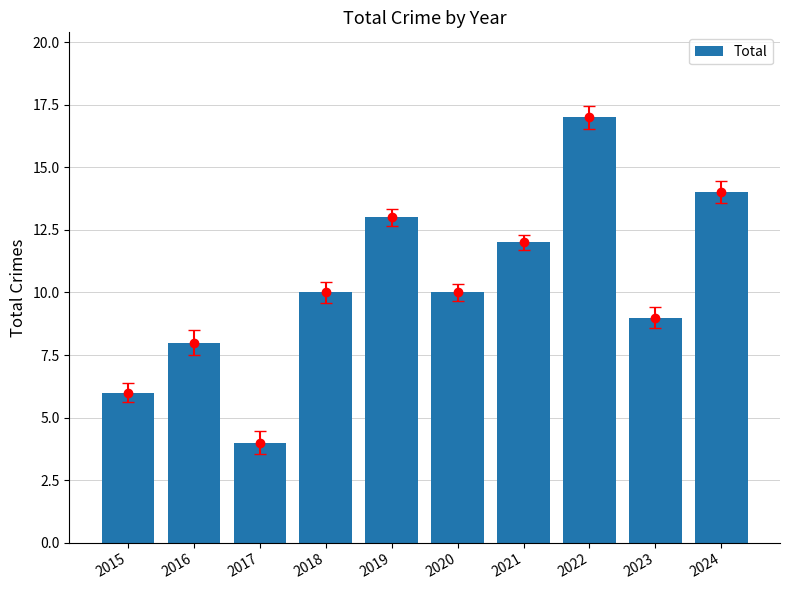

Is it true that the value at 2017 is 2?

False